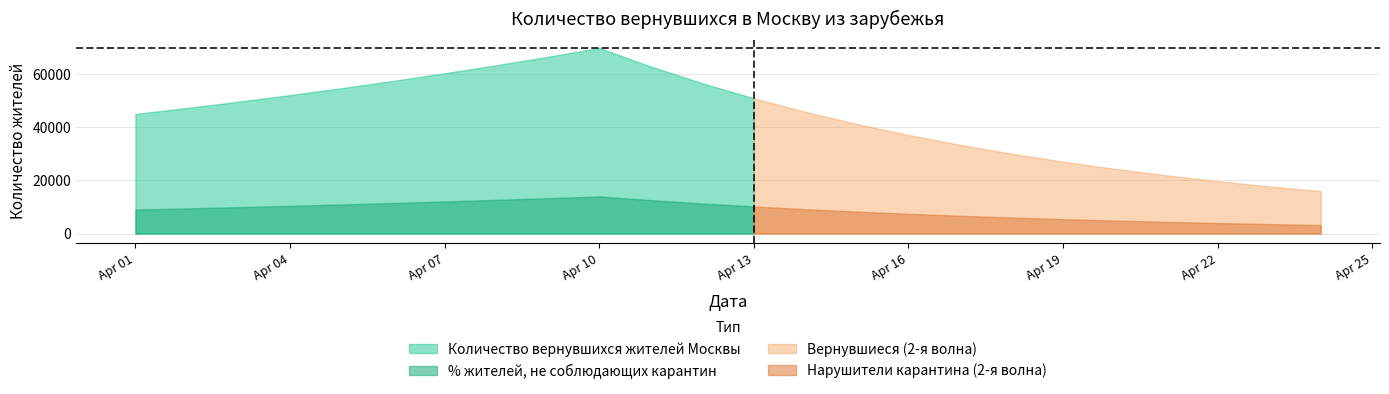

What is the total value across all series at 2020-04-10?

83771.7